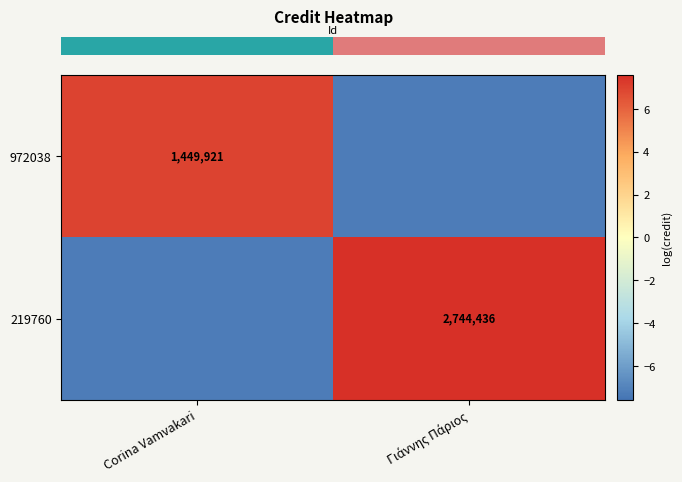

What is the minimum value shown in the chart?

-7.3